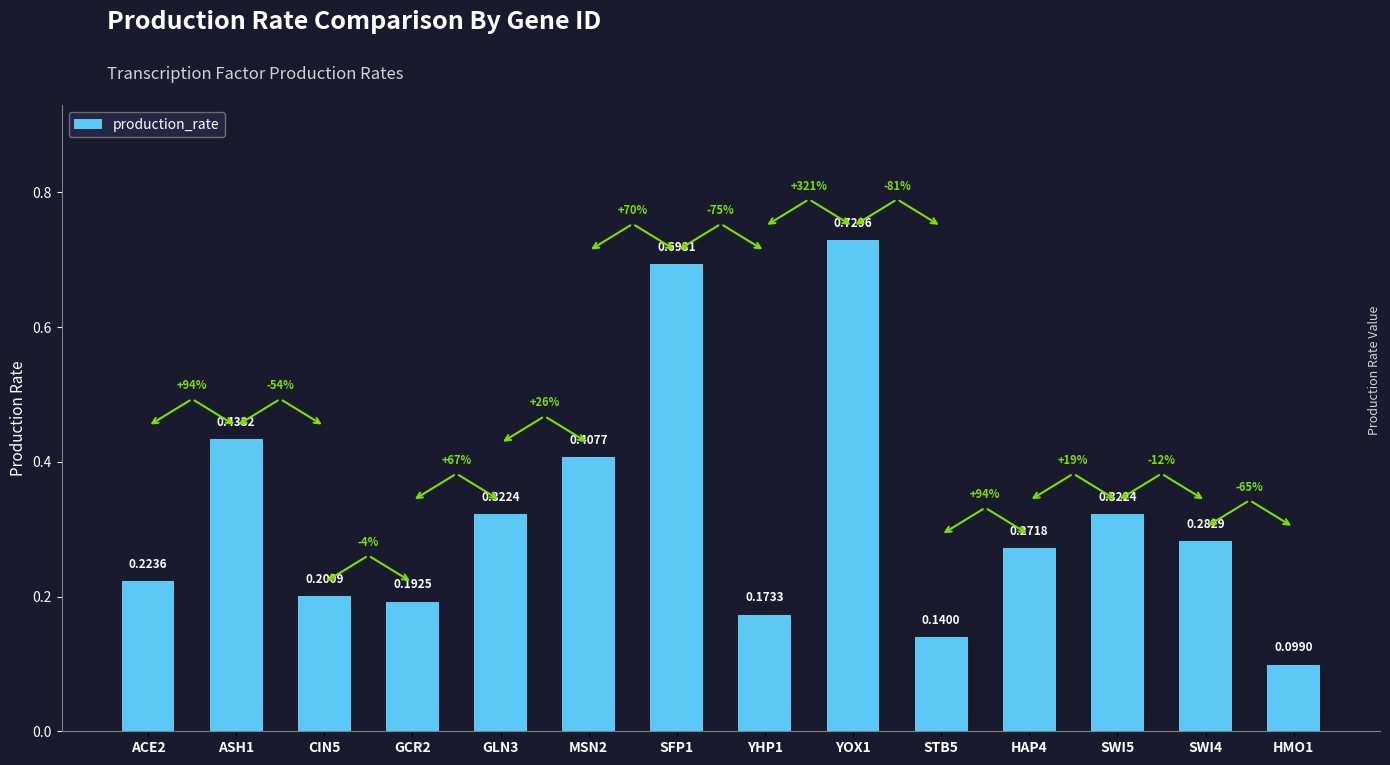

What is the difference between the maximum and minimum values?

0.6